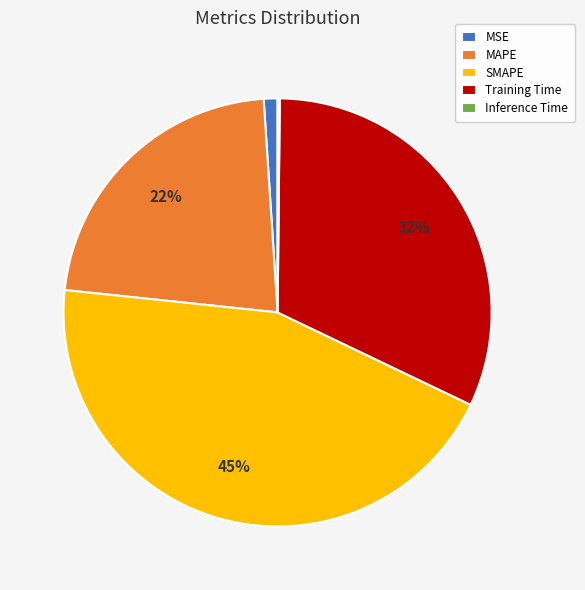

To the nearest percent, what is the difference between the Training Time and MSE slice percentages?

31%